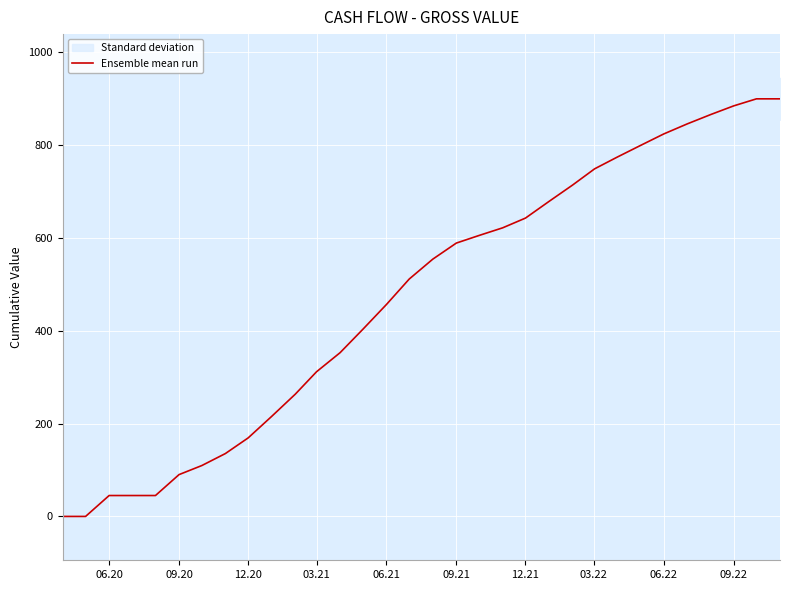

The value of Ensemble mean run at 12.20 is 234.2. True or false?

False